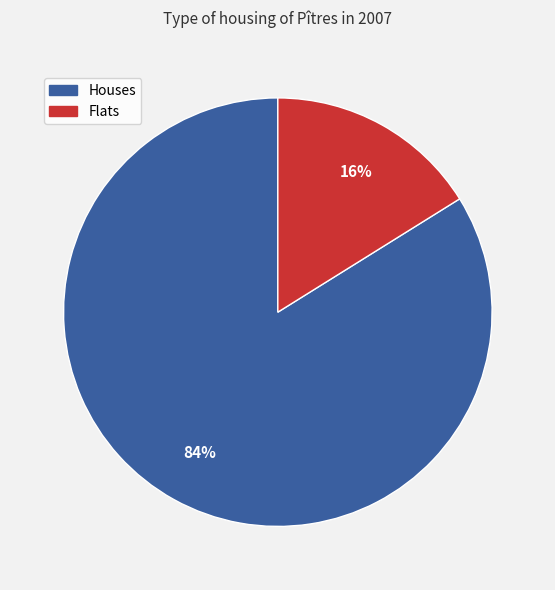

How many slices are in this pie chart?

2